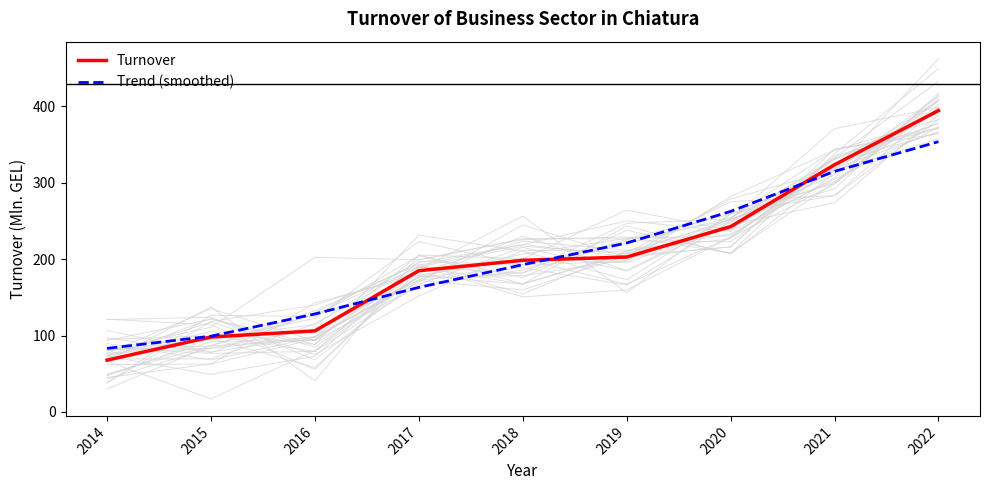

What are all the series names shown in the legend?

Turnover, Trend (smoothed)